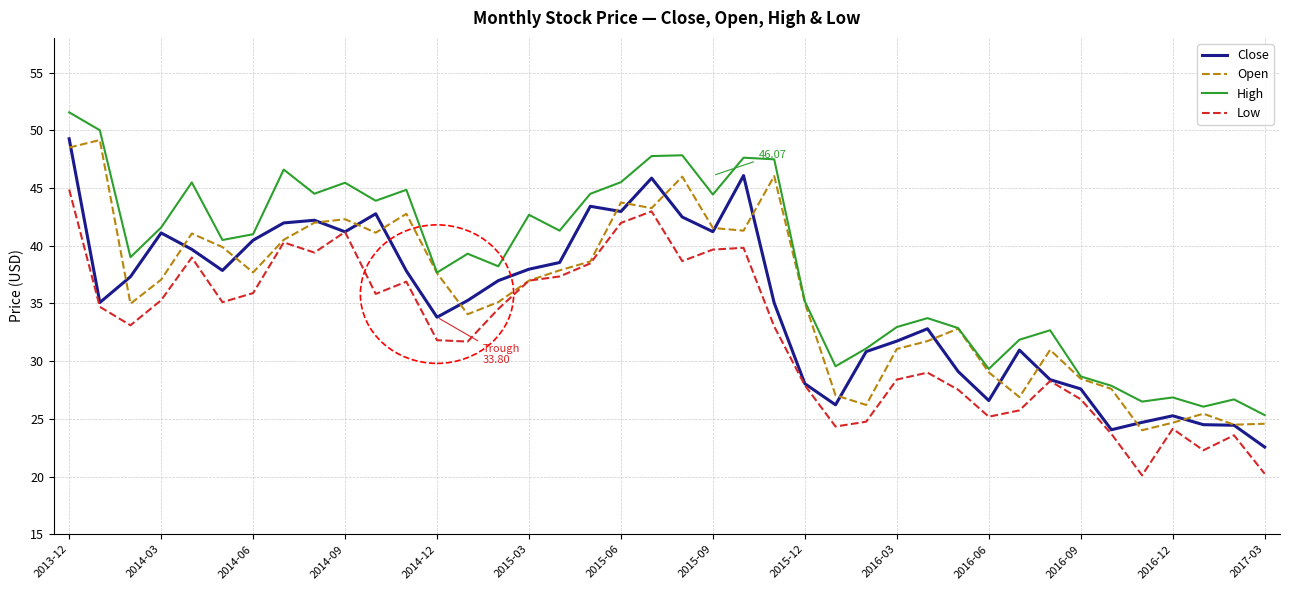

What is the sum of all Low values?

1300.1